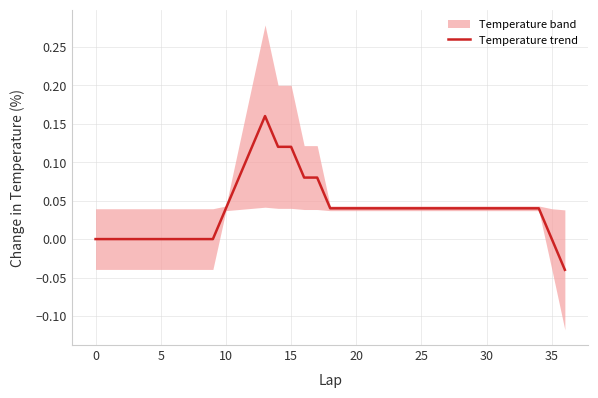

Which category has the lowest value across all series?

36